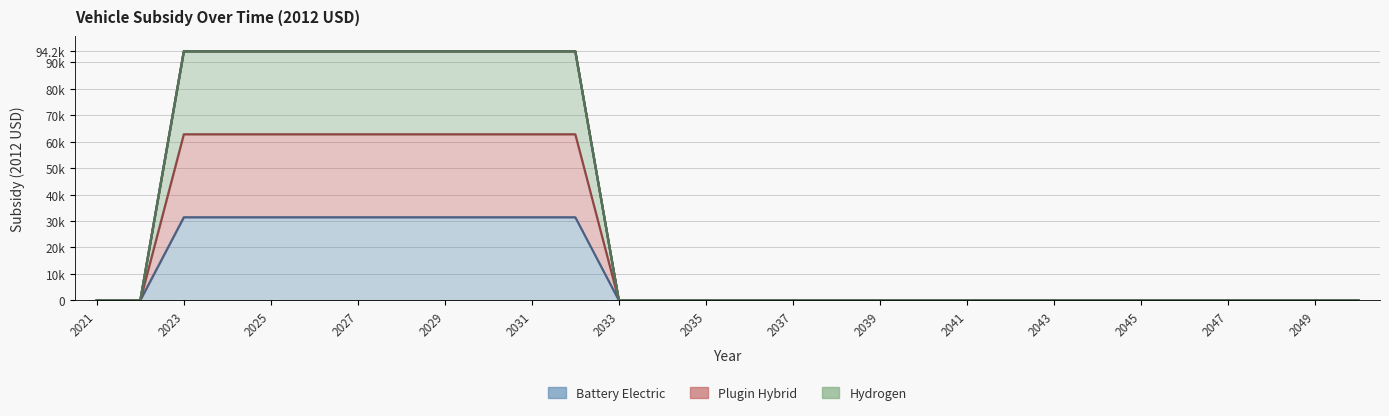

How many lines are shown in the chart?

3